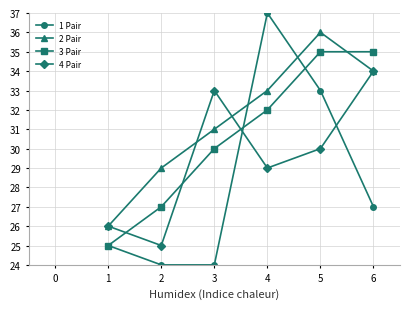

At which category does 4 Pair reach its first local valley?

2